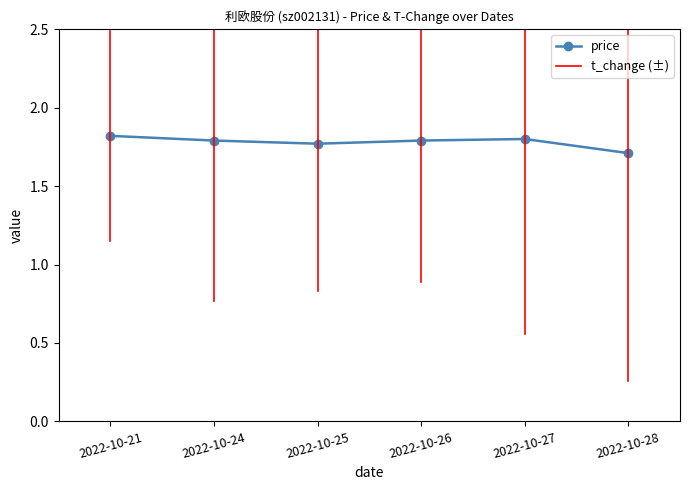

The chart shows a value of 1.8 at 2022-10-27. True or false?

True